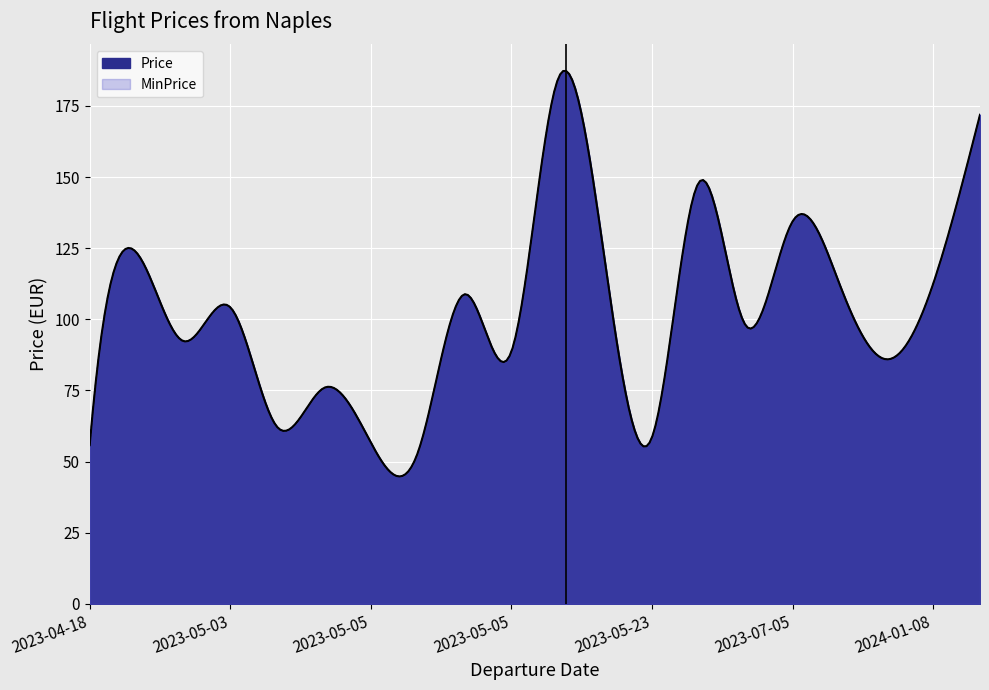

Where is the first local maximum for MinPrice?

2023-04-26